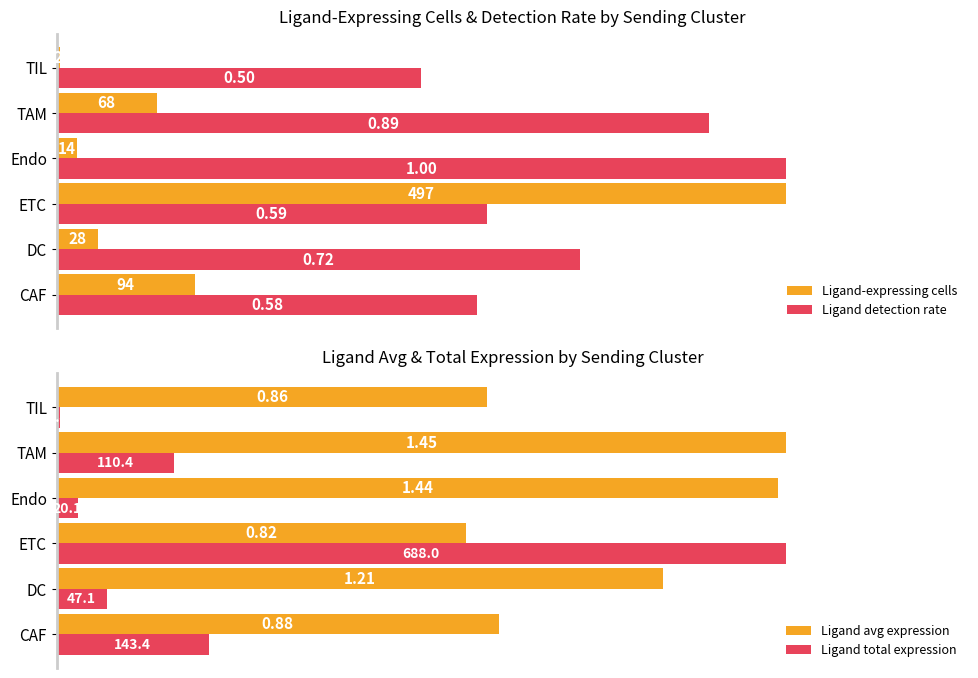

List the labels in order of Ligand detection rate value, largest first.

Endo, TAM, DC, ETC, CAF, TIL